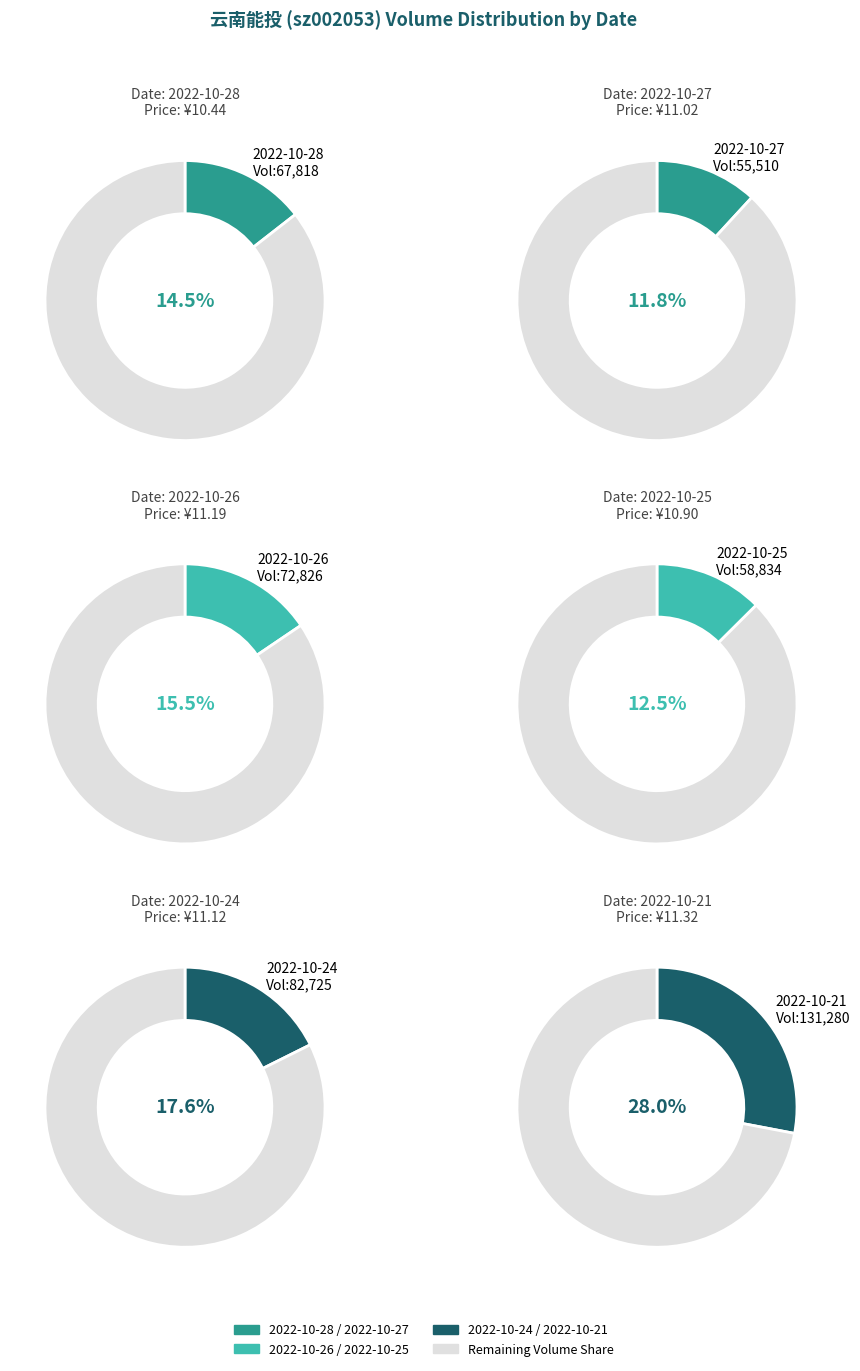

To the nearest percent, what is the difference between the 2022-10-28 and 2022-10-26 slice percentages?

1%